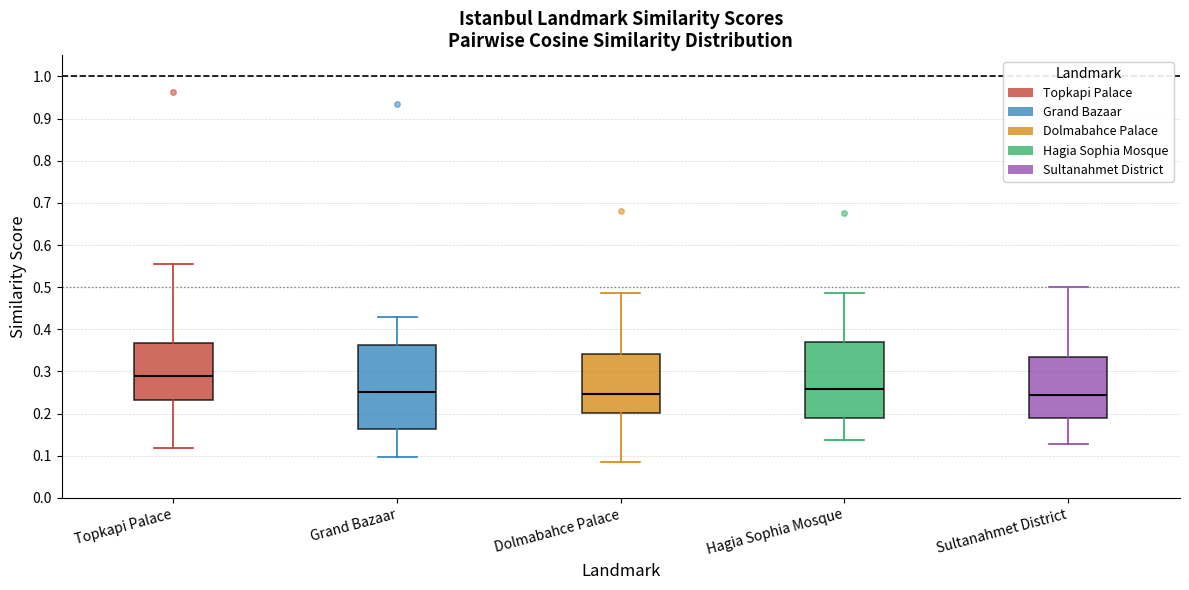

Reading left to right, transcribe this box plot: for each box, give where its median line is, the range the box spans, and where its two whiskers end, as read against the y-axis. The values are not printed on the chart, so give them approximately, as read against the axis.

Topkapi Palace: median 0.29, box 0.23 to 0.37, whiskers 0.12 to 0.56
Grand Bazaar: median 0.25, box 0.16 to 0.36, whiskers 0.10 to 0.43
Dolmabahce Palace: median 0.25, box 0.20 to 0.34, whiskers 0.09 to 0.49
Hagia Sophia Mosque: median 0.26, box 0.19 to 0.37, whiskers 0.14 to 0.49
Sultanahmet District: median 0.25, box 0.19 to 0.33, whiskers 0.13 to 0.50